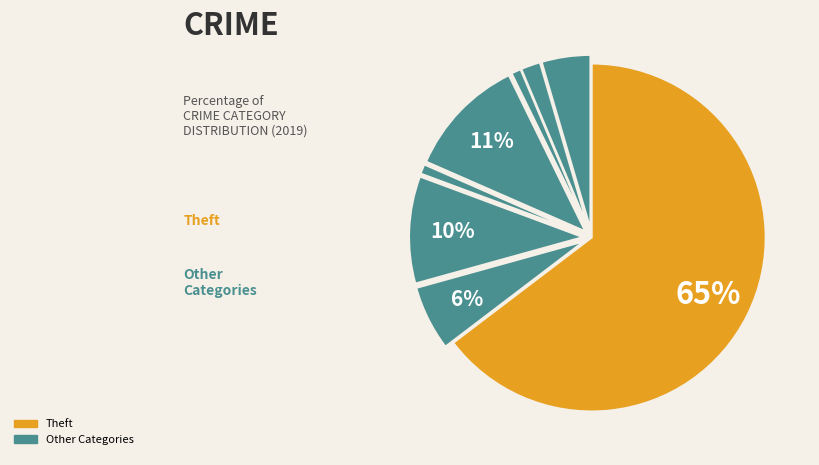

How many segments does this pie chart have?

8